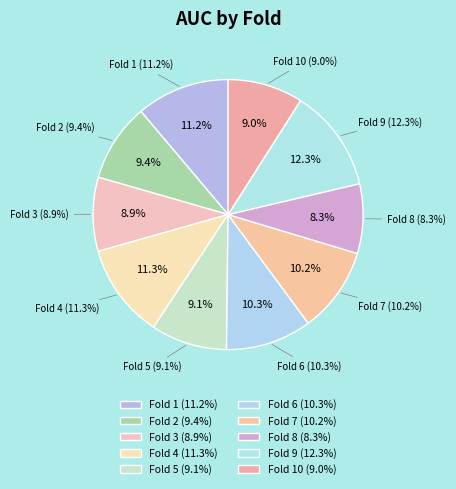

How many segments does this pie chart have?

10